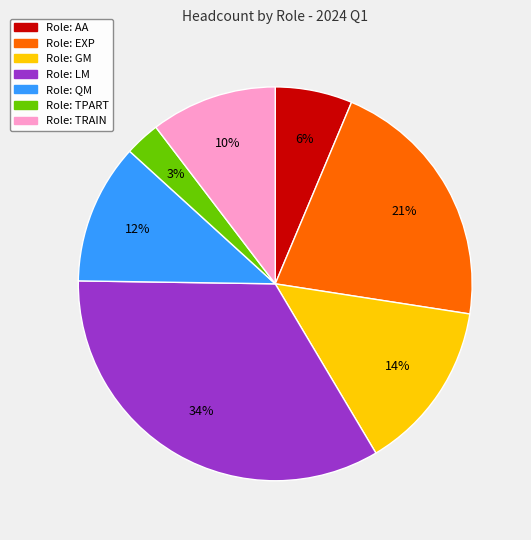

To the nearest percent, what is the difference between the largest and smallest slice percentages?

31%